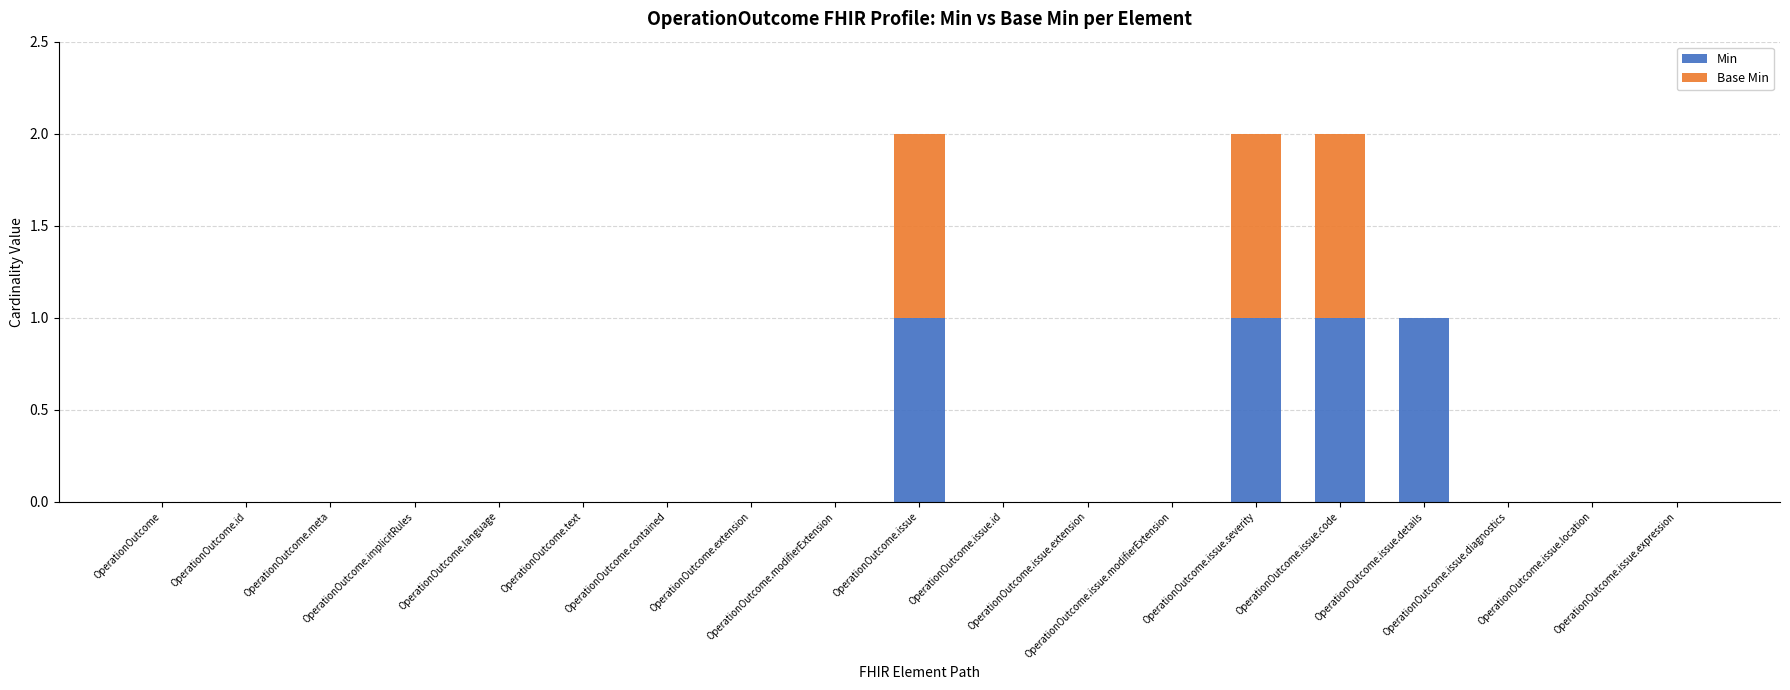

Is it true that Base Min equals 0 at OperationOutcome.id?

True